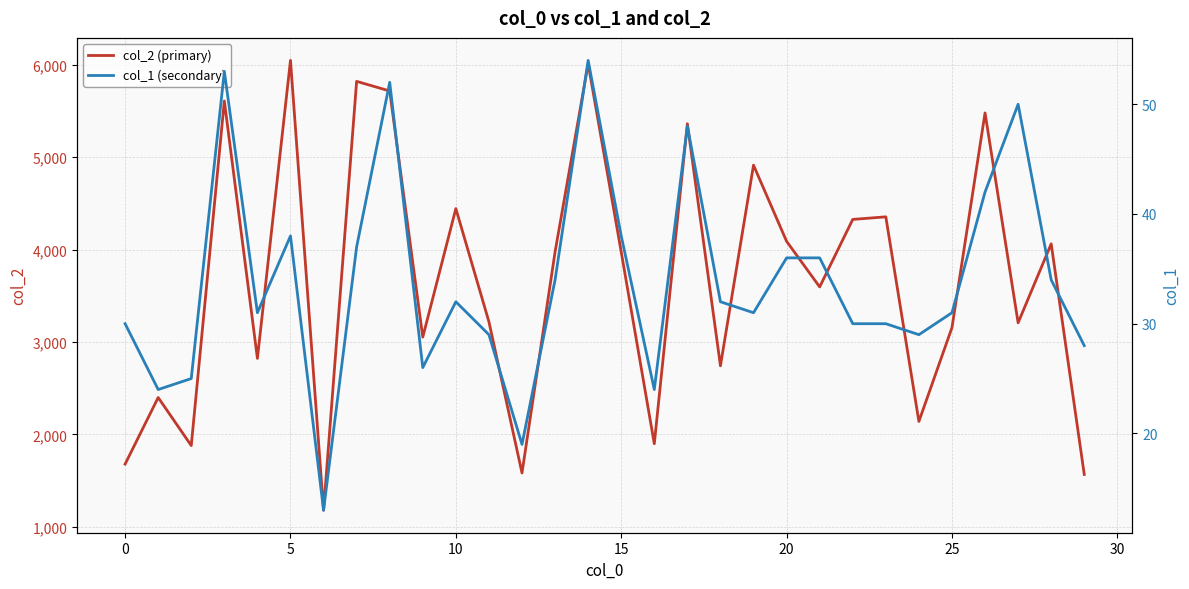

Is this an area chart (filled region under the line)?

No